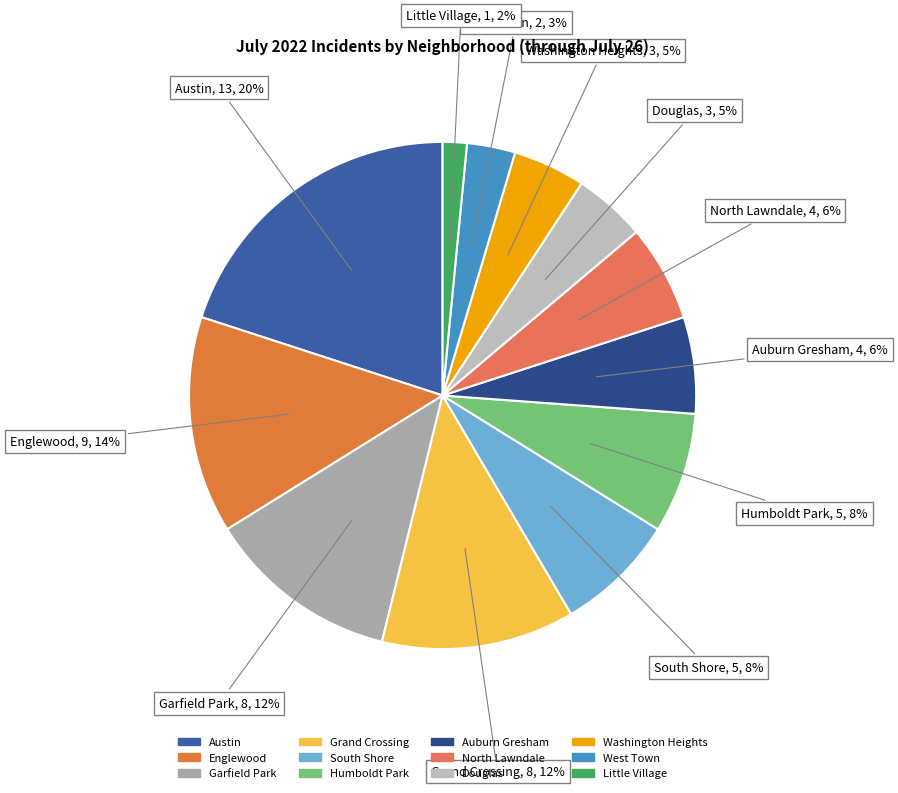

Is there a majority slice in this chart?

No